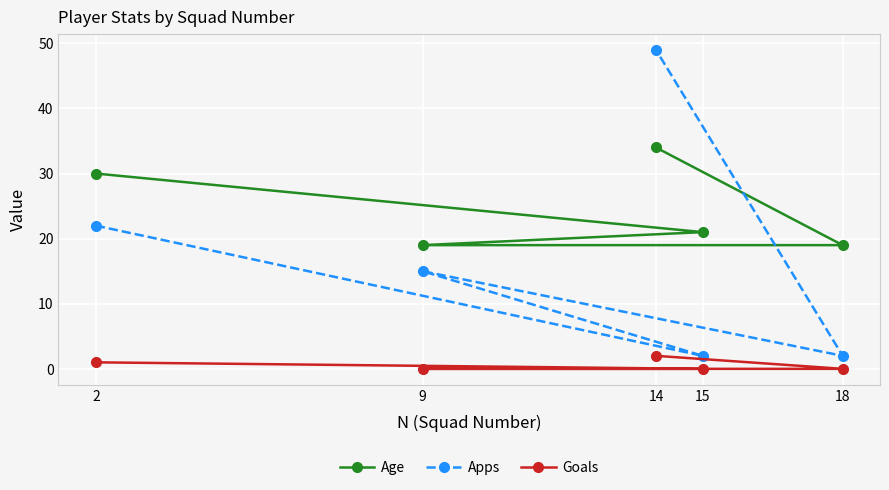

What is the difference between the highest and lowest values at 9?

19